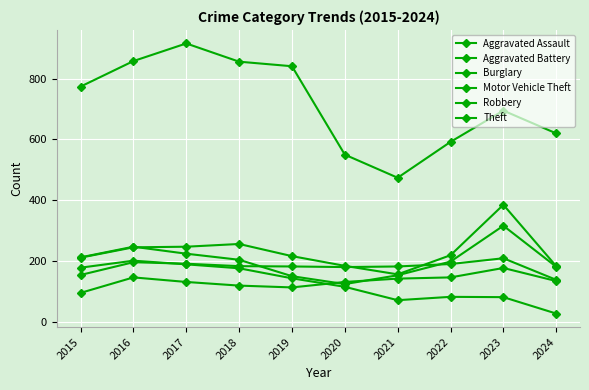

Is this an area chart (filled region under the line)?

No